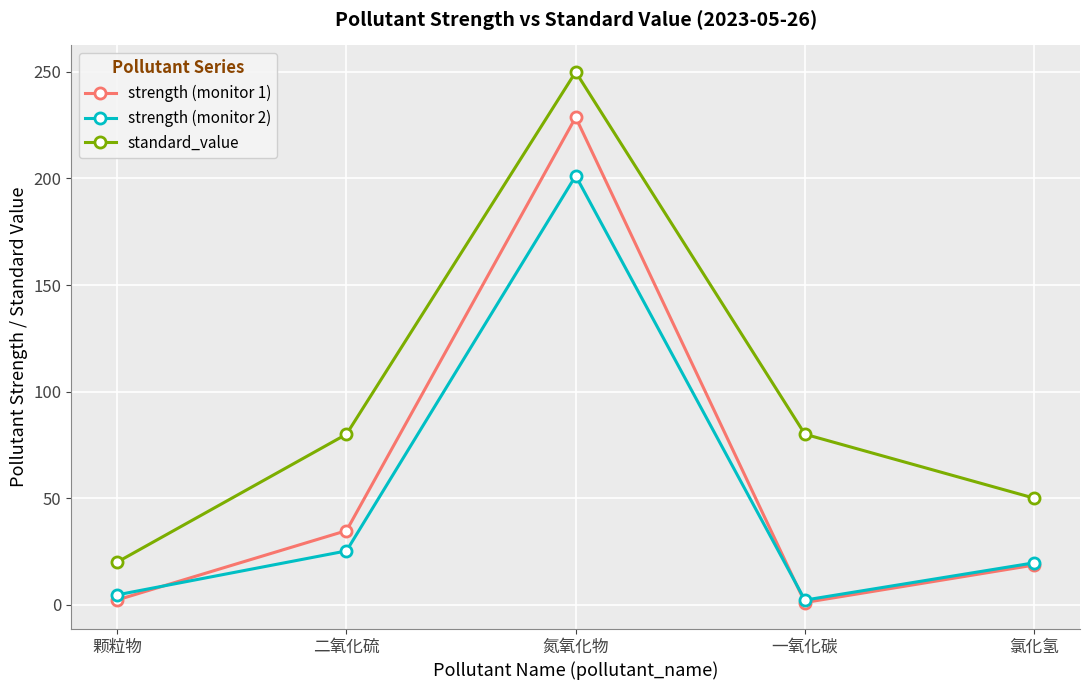

Rank the series at 二氧化硫 from lowest to highest value.

strength (monitor 2), strength (monitor 1), standard_value